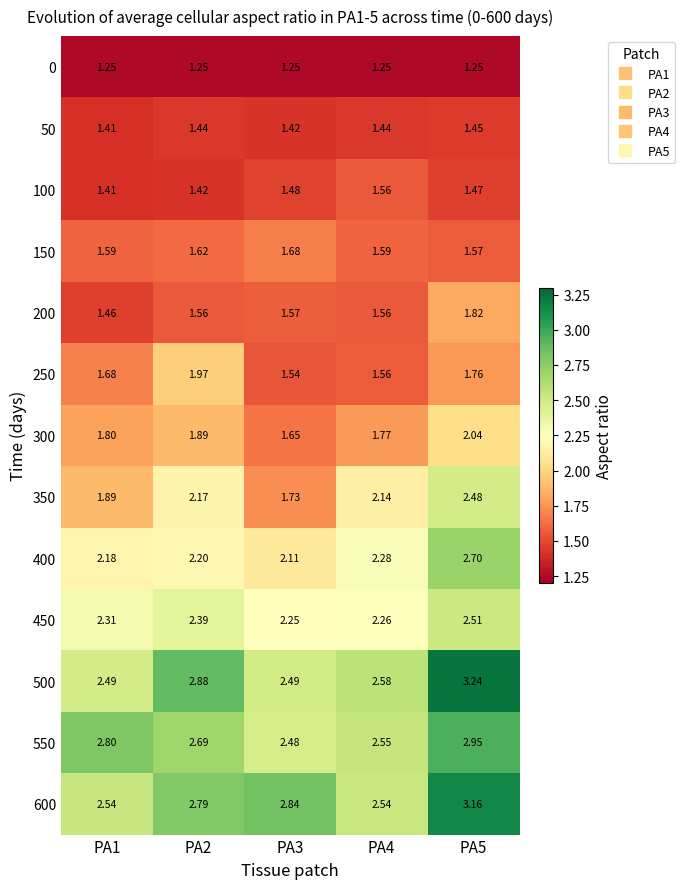

Reading right to left, what are all the values shown in this chart?

0: PA5=1.2	PA4=1.2	PA3=1.2	PA2=1.2	PA1=1.2
50: PA5=1.4	PA4=1.4	PA3=1.4	PA2=1.4	PA1=1.4
100: PA5=1.5	PA4=1.6	PA3=1.5	PA2=1.4	PA1=1.4
150: PA5=1.6	PA4=1.6	PA3=1.7	PA2=1.6	PA1=1.6
200: PA5=1.8	PA4=1.6	PA3=1.6	PA2=1.6	PA1=1.5
250: PA5=1.8	PA4=1.6	PA3=1.5	PA2=2.0	PA1=1.7
300: PA5=2.0	PA4=1.8	PA3=1.6	PA2=1.9	PA1=1.8
350: PA5=2.5	PA4=2.1	PA3=1.7	PA2=2.2	PA1=1.9
400: PA5=2.7	PA4=2.3	PA3=2.1	PA2=2.2	PA1=2.2
450: PA5=2.5	PA4=2.3	PA3=2.2	PA2=2.4	PA1=2.3
500: PA5=3.2	PA4=2.6	PA3=2.5	PA2=2.9	PA1=2.5
550: PA5=3.0	PA4=2.5	PA3=2.5	PA2=2.7	PA1=2.8
600: PA5=3.2	PA4=2.5	PA3=2.8	PA2=2.8	PA1=2.5